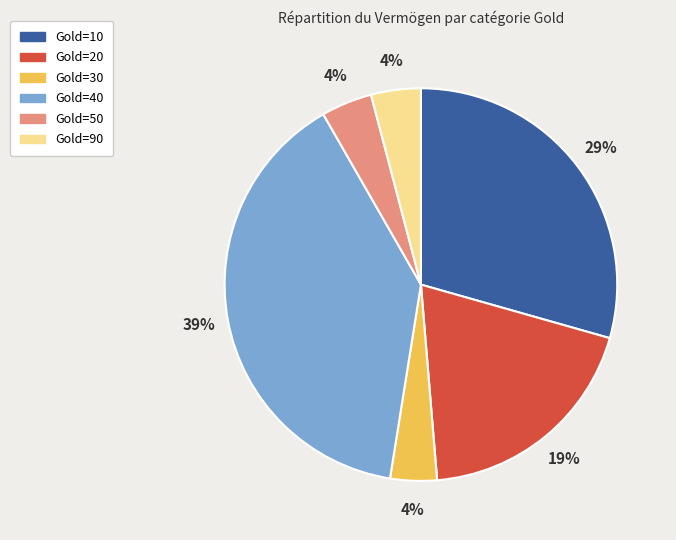

Is there any slice that represents more than half of the pie?

No